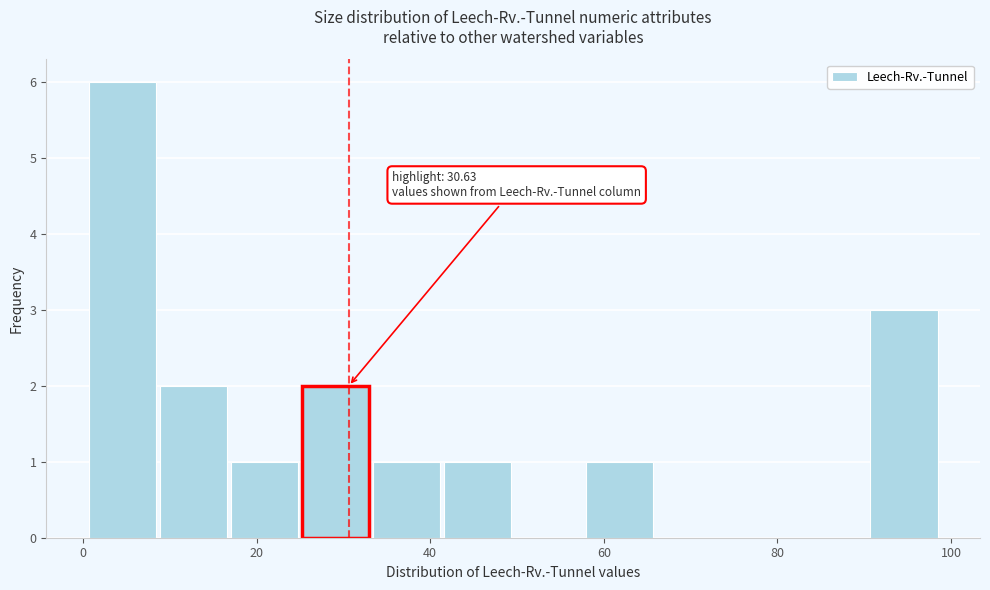

Over which range of the x-axis is the bar tallest?

0 to 8